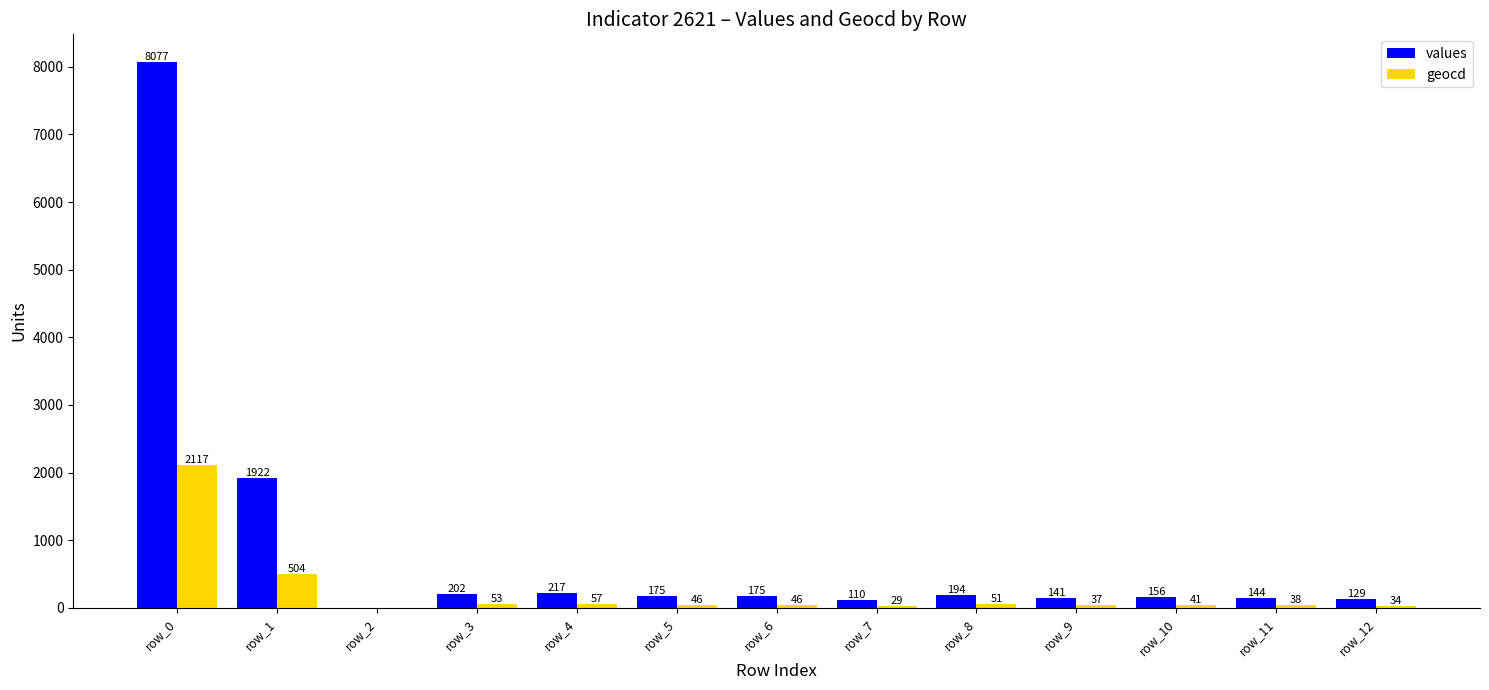

What is the sum of all values values?

11642